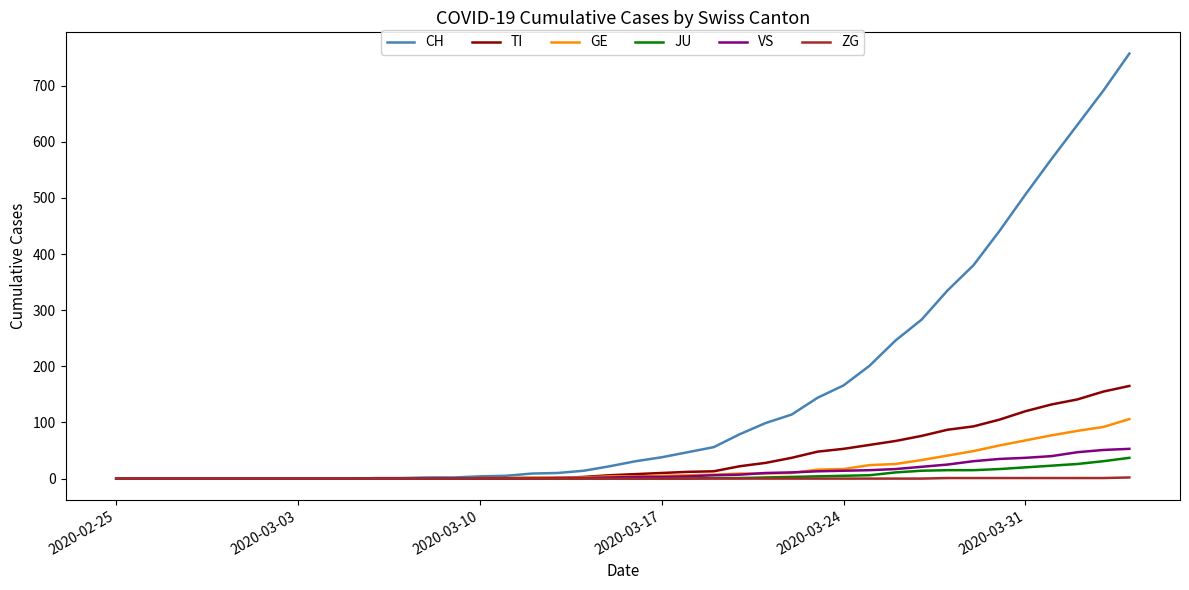

What is the difference between the second highest and second lowest values in the ZG series?

1